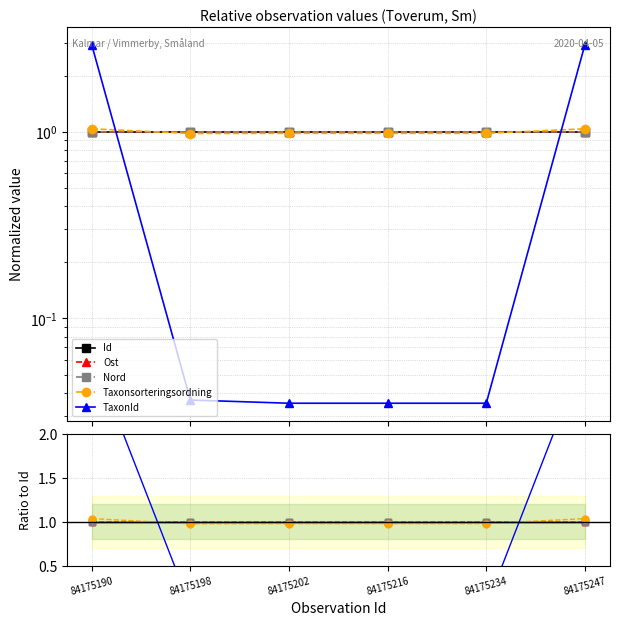

At which label does Ost reach its minimum?

84175198